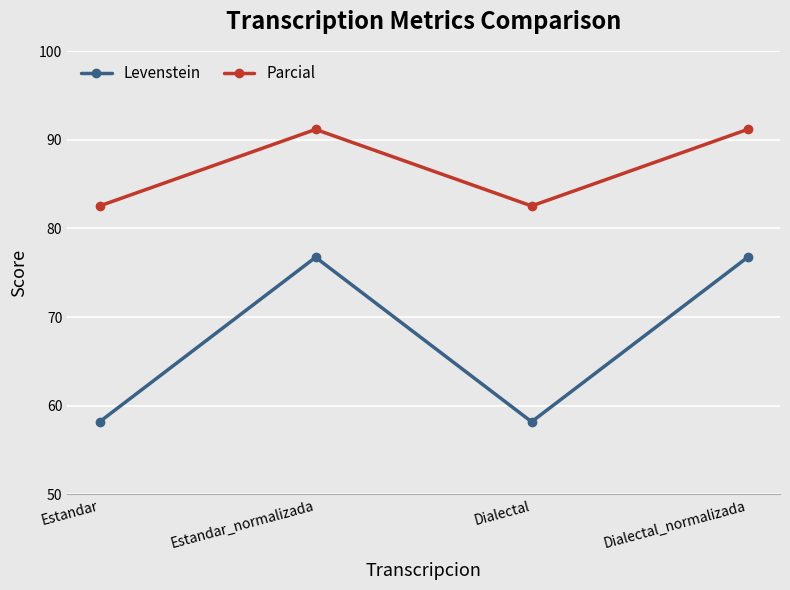

At how many categories does at least one series exceed 76?

4